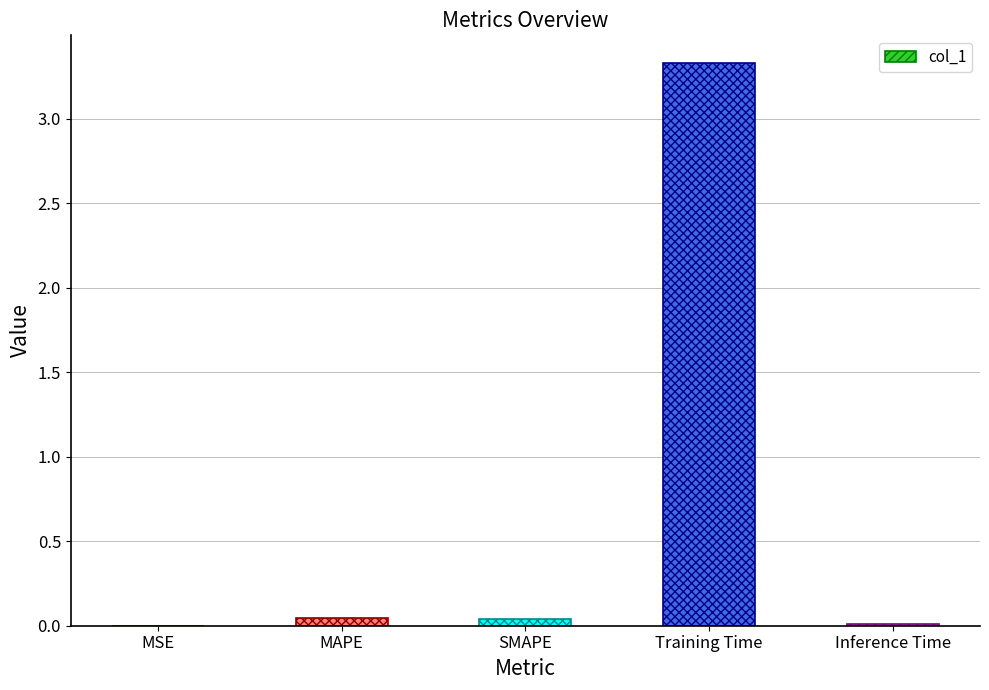

Does the chart contain stacked bars?

No